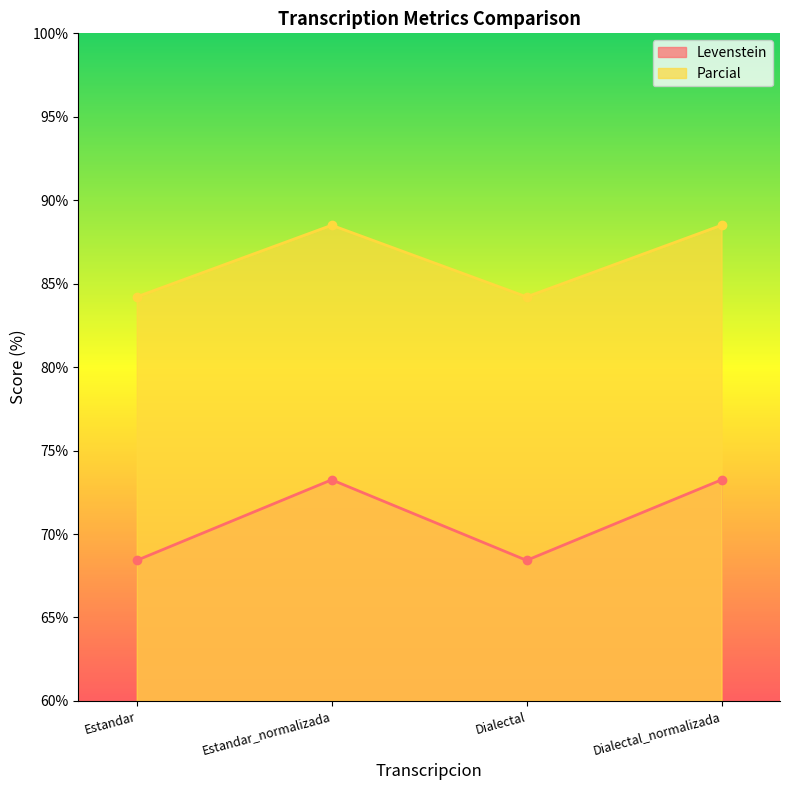

How many values in the Parcial series are below 88?

2